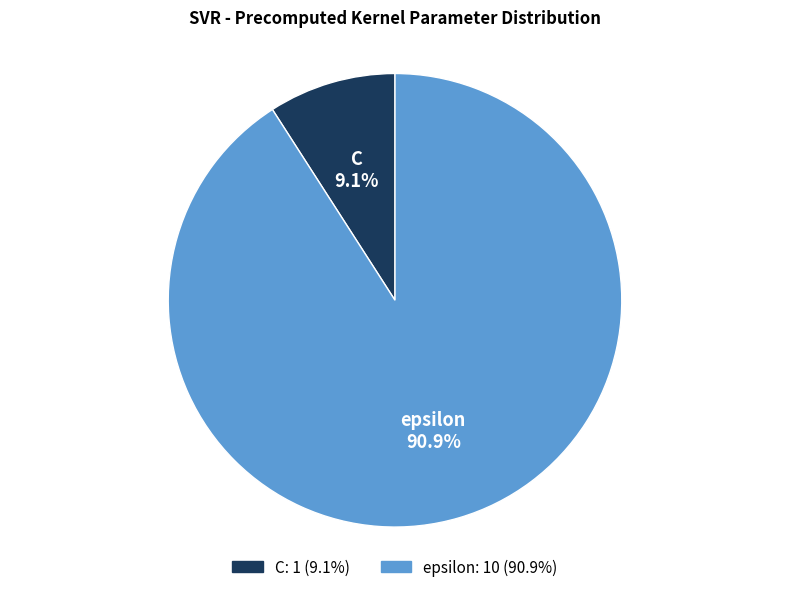

Which has a higher value, epsilon or C?

epsilon